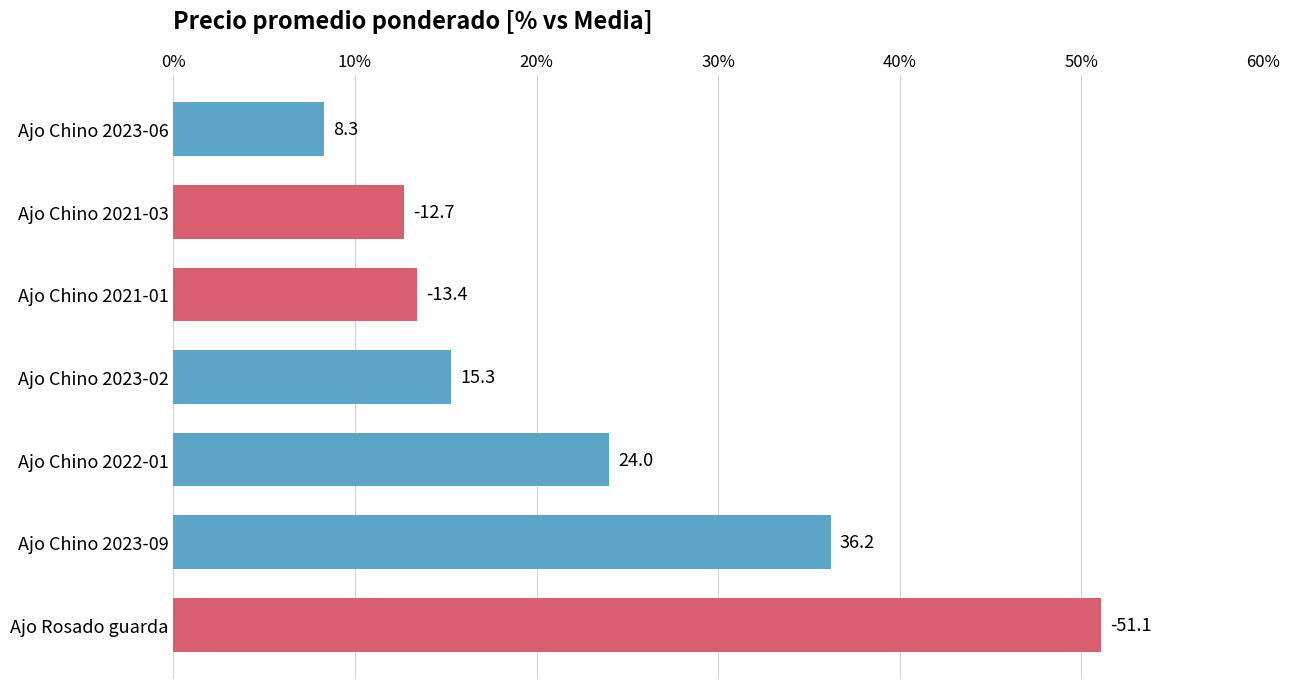

Reading top to bottom, list all the values displayed in this chart.

Ajo Chino 2023-06=8.3	Ajo Chino 2021-03=12.7	Ajo Chino 2021-01=13.4	Ajo Chino 2023-02=15.3	Ajo Chino 2022-01=24.0	Ajo Chino 2023-09=36.2	Ajo Rosado guarda=51.1